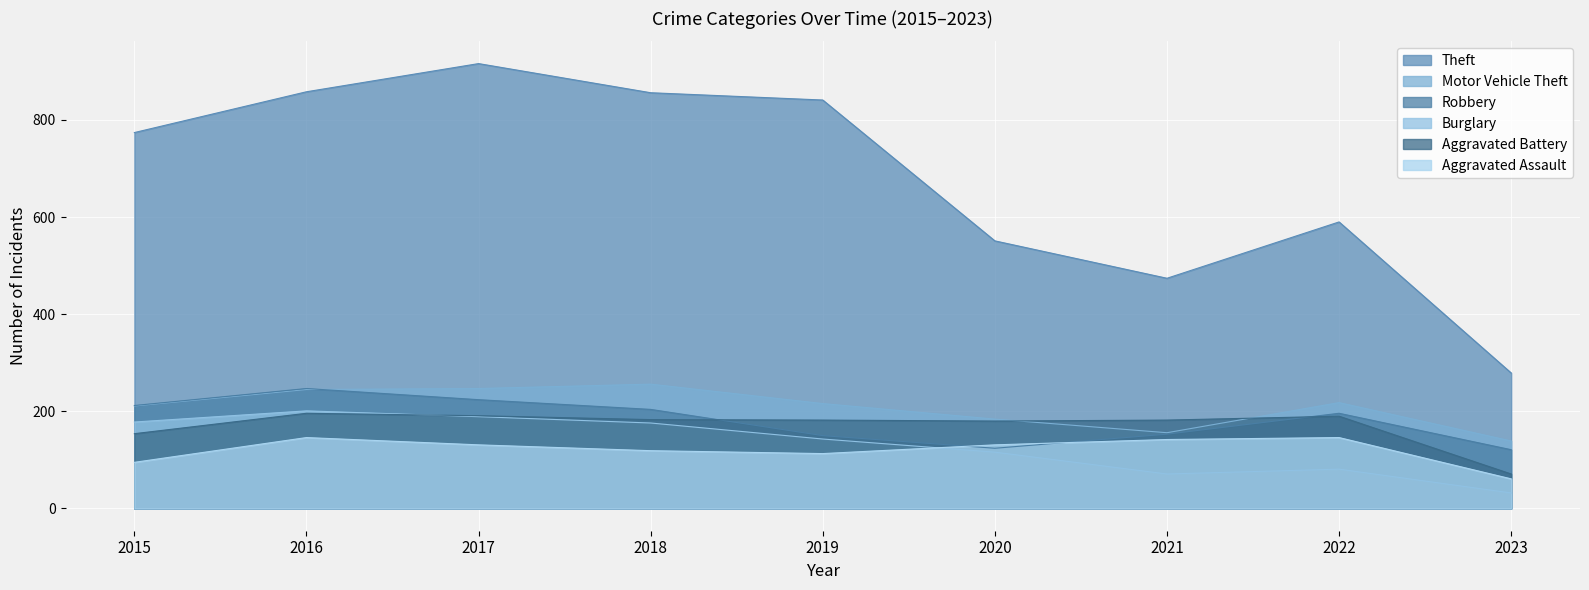

How many lines are shown in the chart?

6